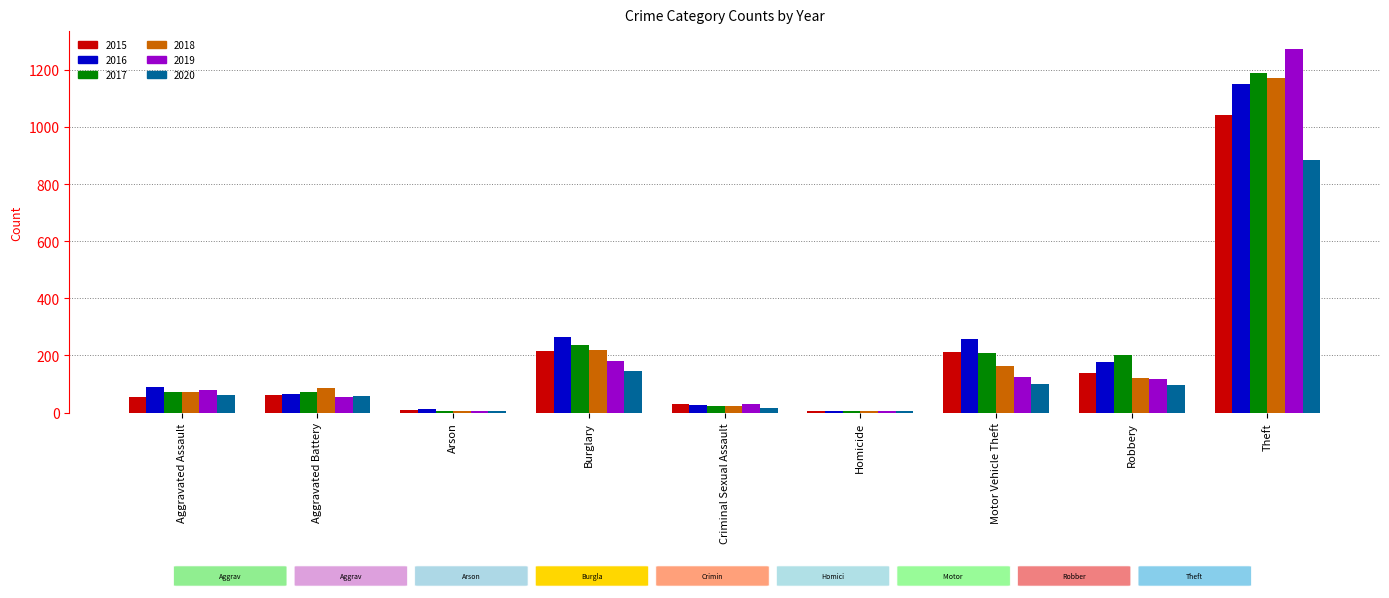

What is the average value of the 2016 series?

228